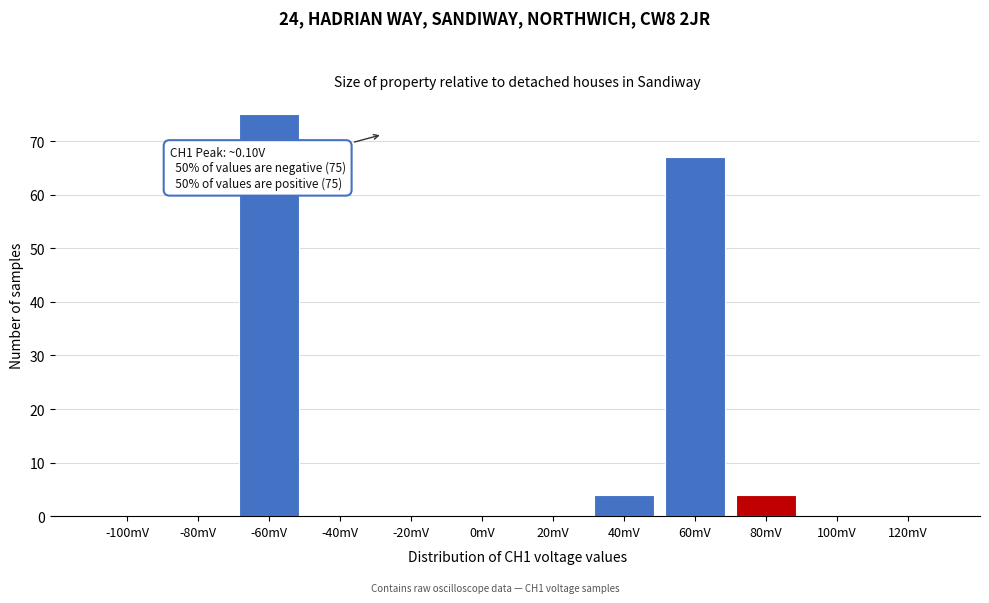

Reading right to left, extract all data points from this chart.

120mV=0	100mV=0	80mV=4	60mV=67	40mV=4	20mV=0	0mV=0	-20mV=0	-40mV=0	-60mV=75	-80mV=0	-100mV=0